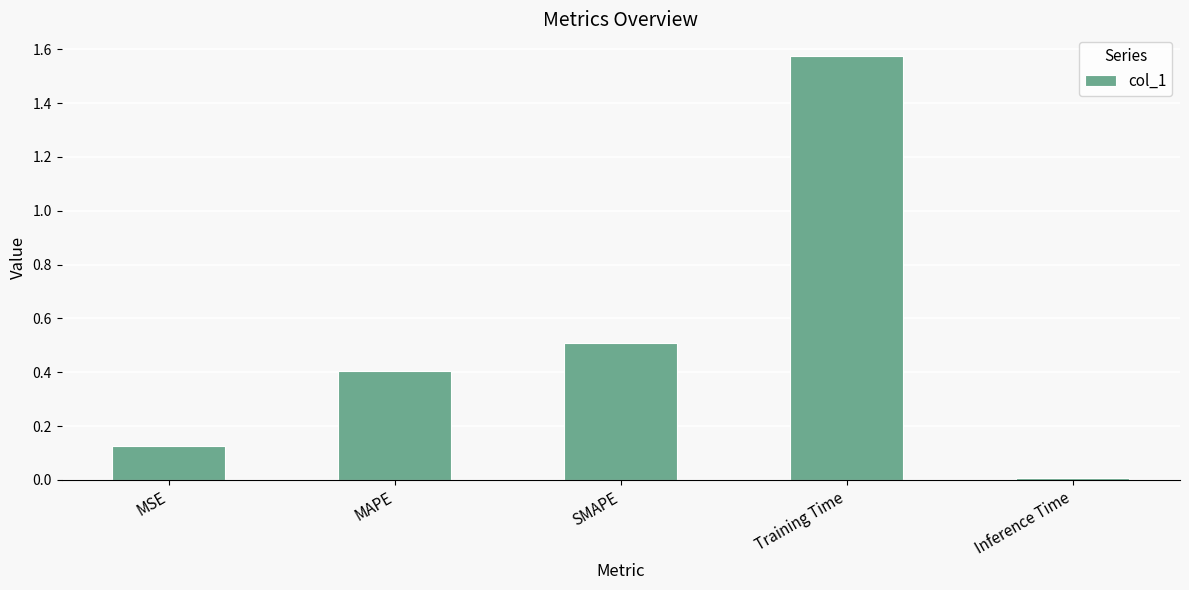

What is the label of the 5th bar from the right?

MSE